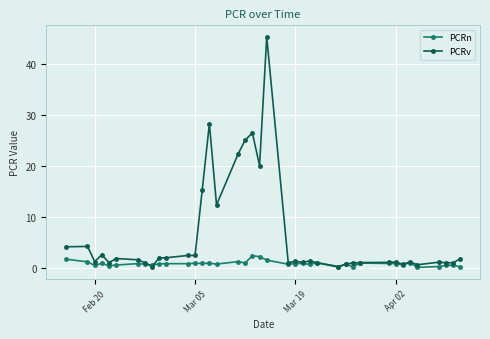

List the series in order of their peak value, highest first.

PCRv, PCRn